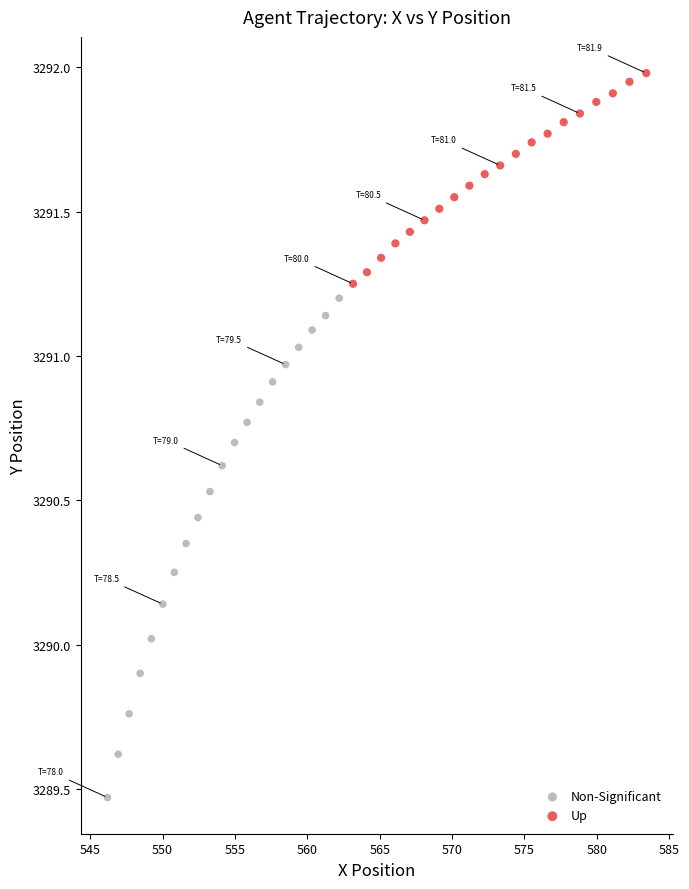

What are all the series names shown in the legend?

Non-Significant, Up